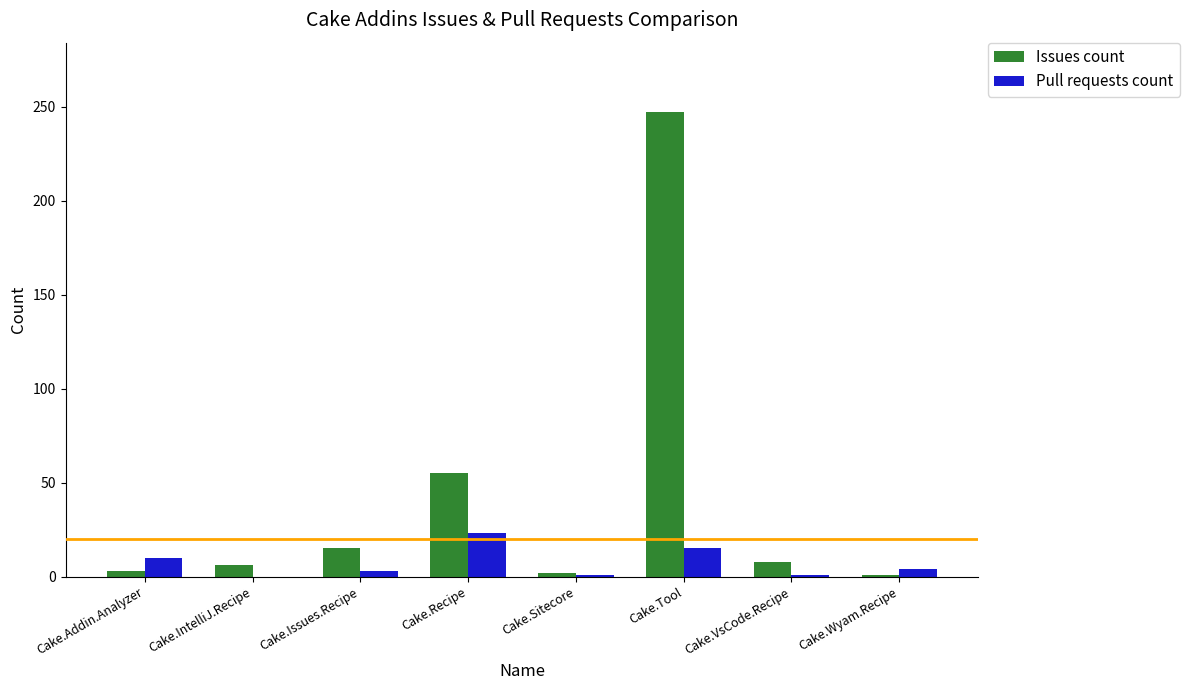

What is the sum of all Issues count values?

337